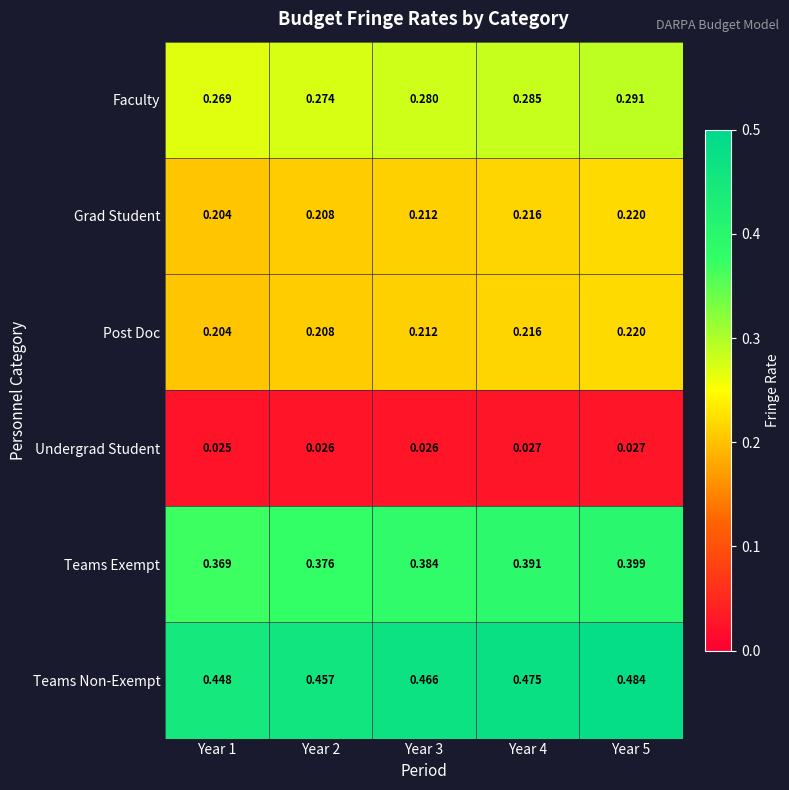

Which series has the widest spread of values?

Teams Non-Exempt